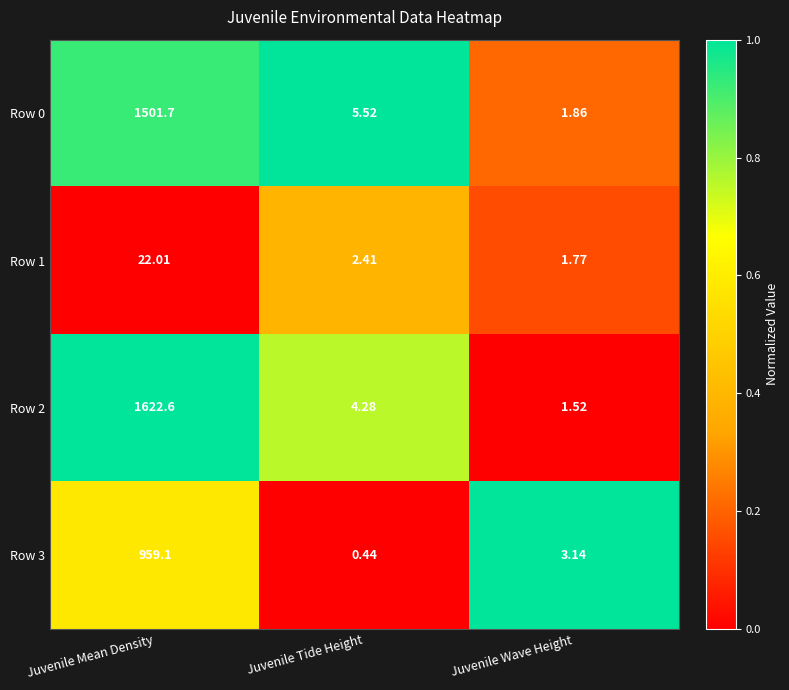

Where does the Row 0 series first go above 5?

Juvenile Mean Density